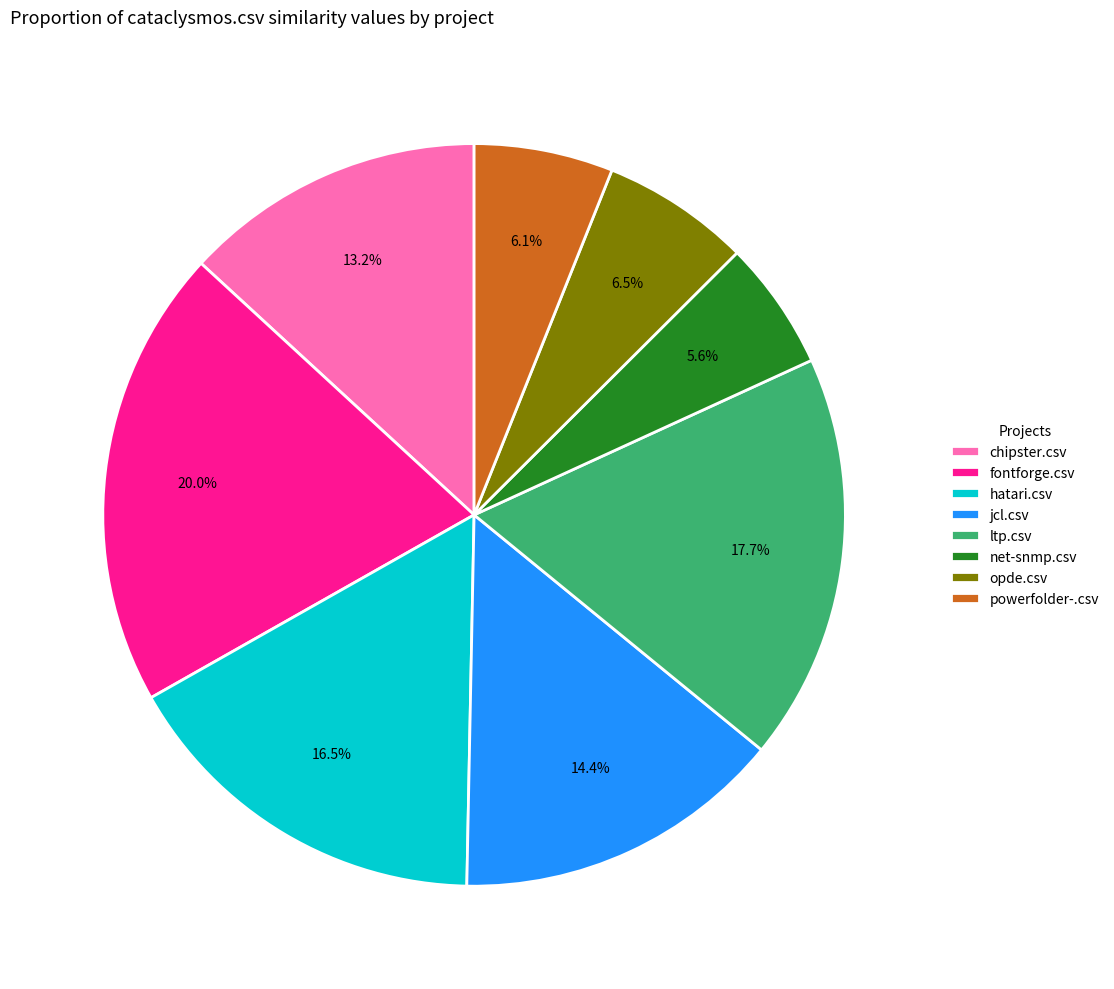

How many segments does this pie chart have?

8